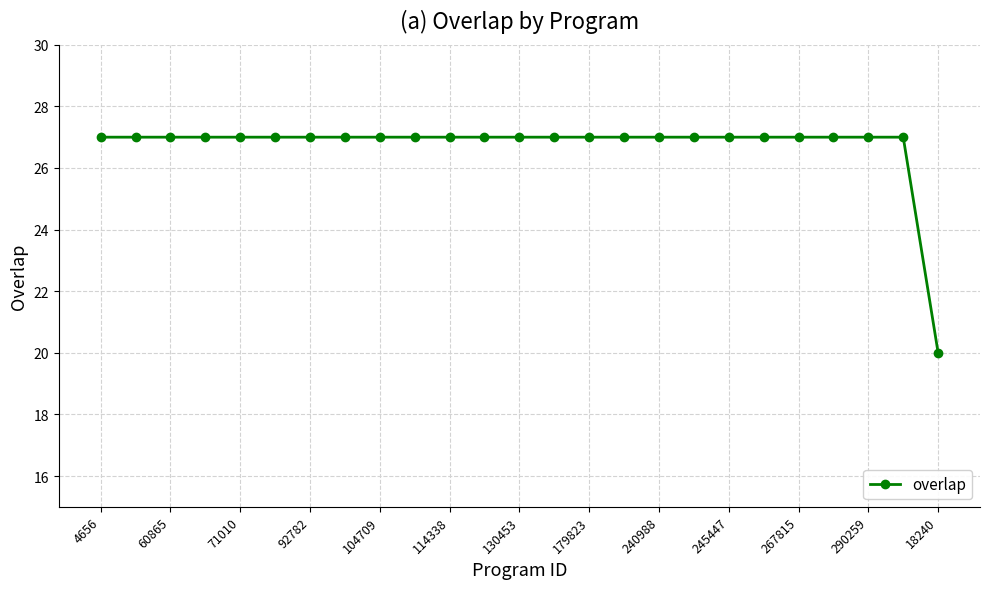

What is the maximum value shown in the chart?

27